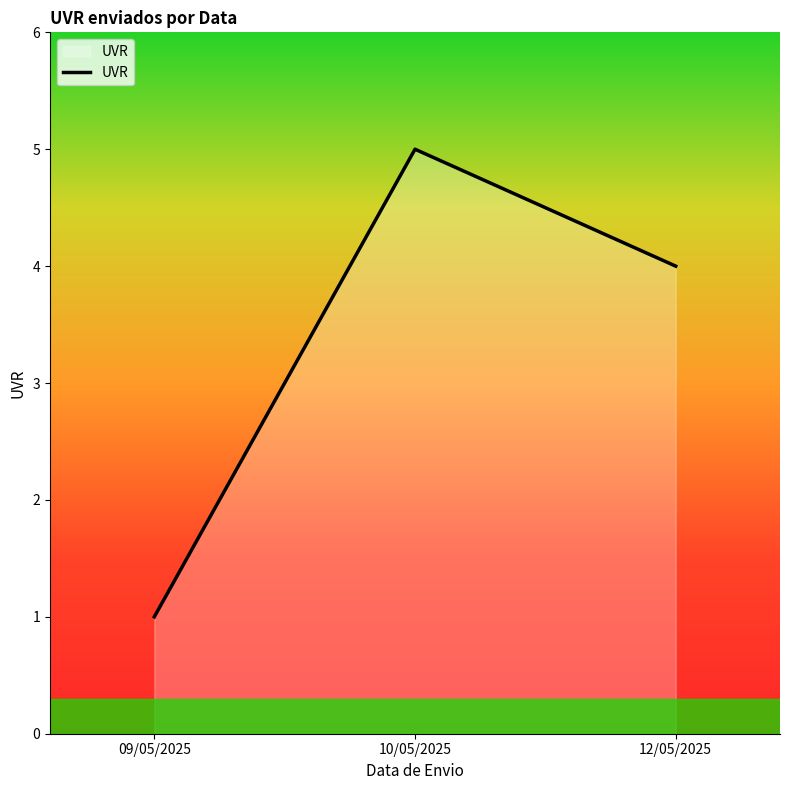

What is the difference between the maximum and minimum values?

4